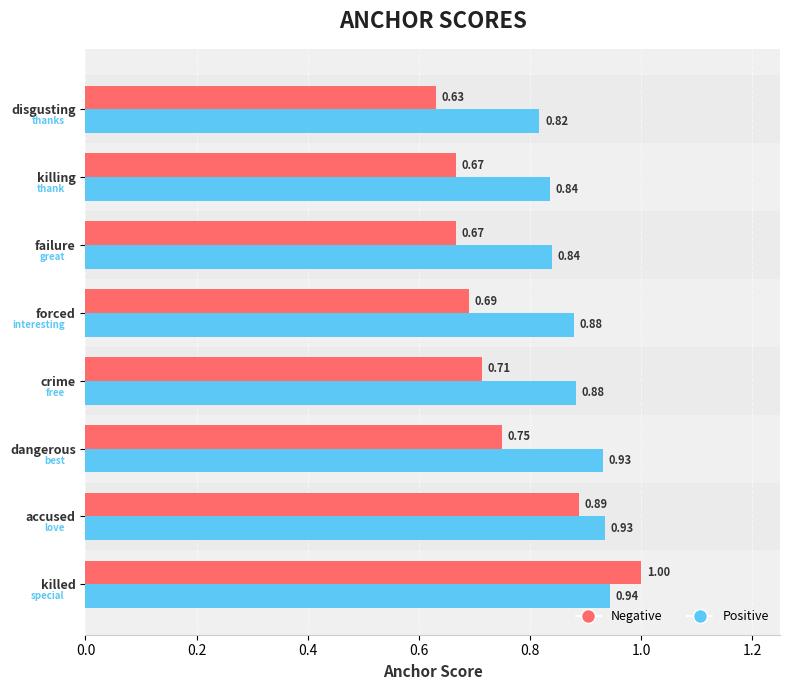

What is the total value across all series at failure?

1.5